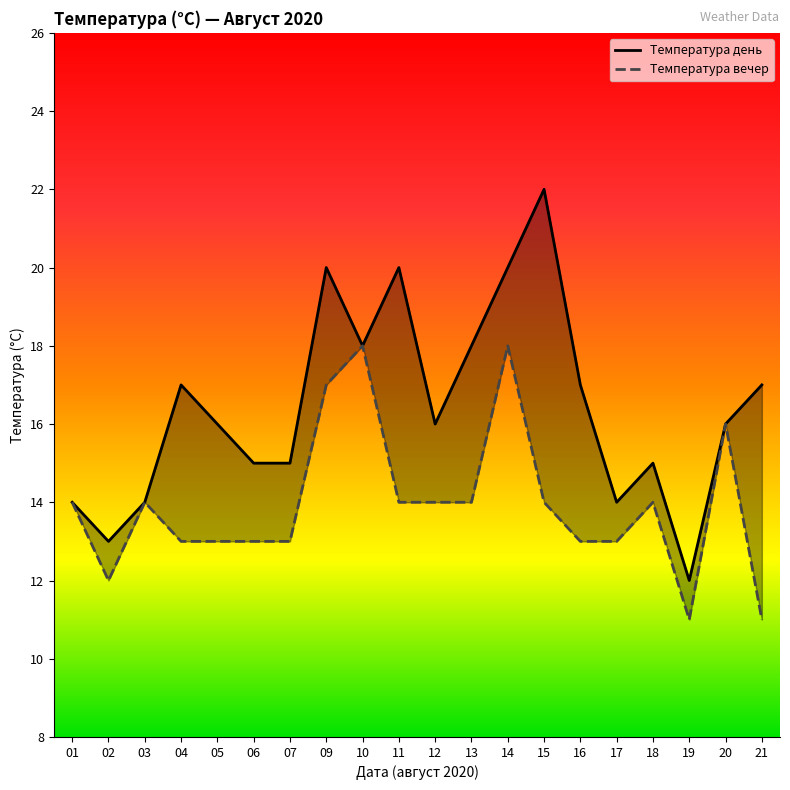

Reading left to right, list all the values displayed in this chart.

Температура день: 14	13	14	17	16	15	15	20	18	20	16	18	20	22	17	14	15	12	16	17
Температура вечер: 14	12	14	13	13	13	13	17	18	14	14	14	18	14	13	13	14	11	16	11